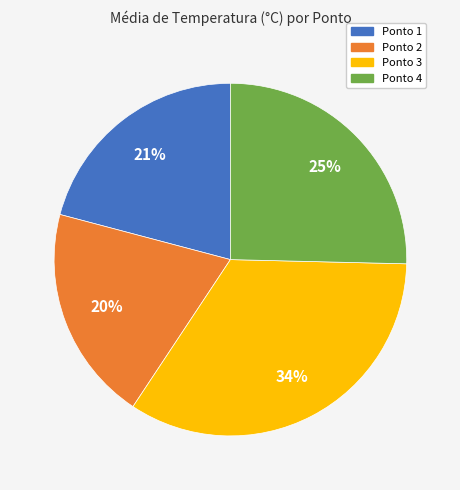

The Ponto 4 slice represents 25% of the pie. True or false?

True